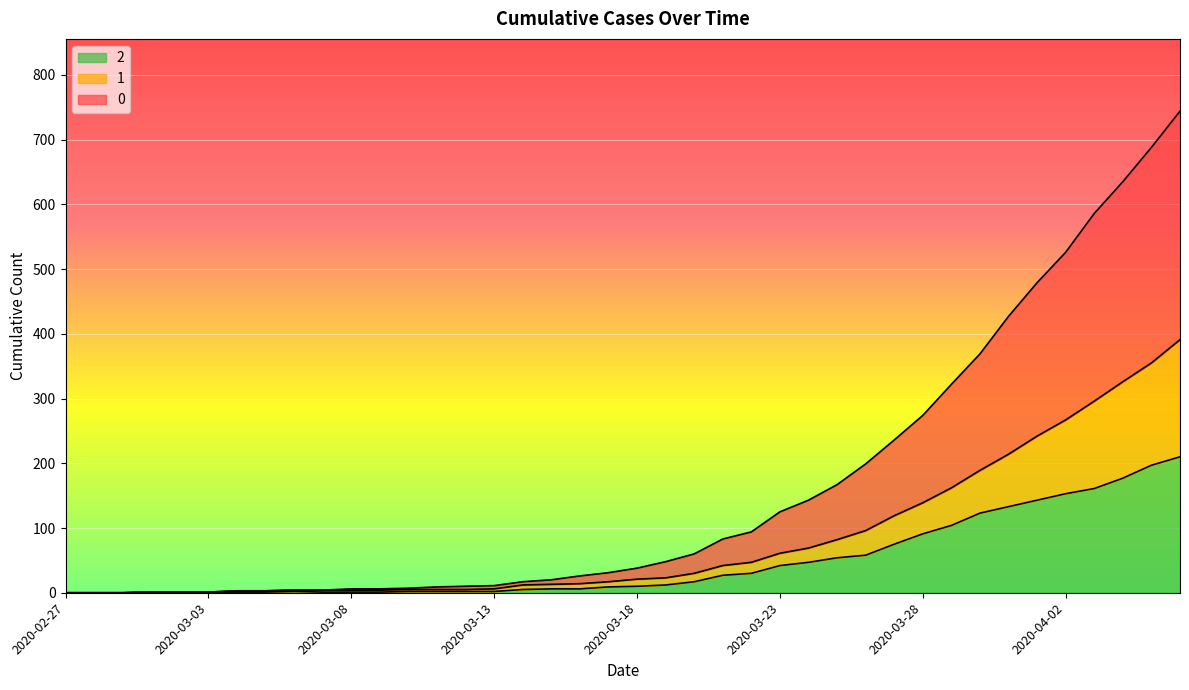

Which category has the highest value in the 0 series?

2020-04-06